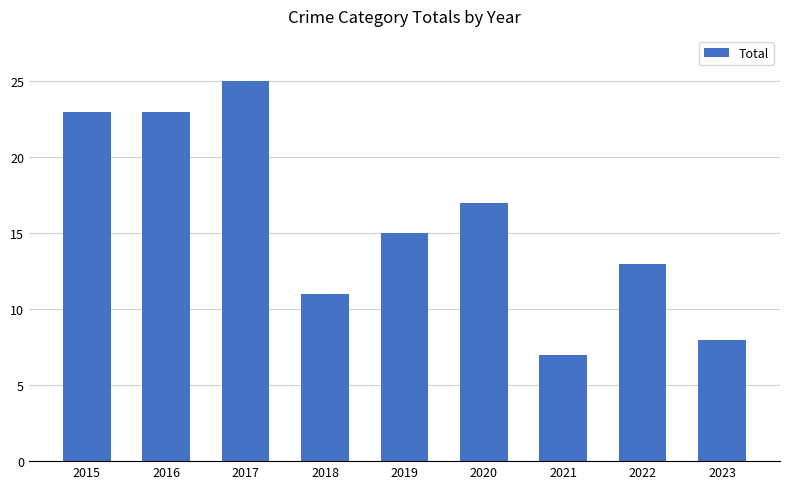

Approximately how many times larger is the value at 2020 compared to 2019?

1.1